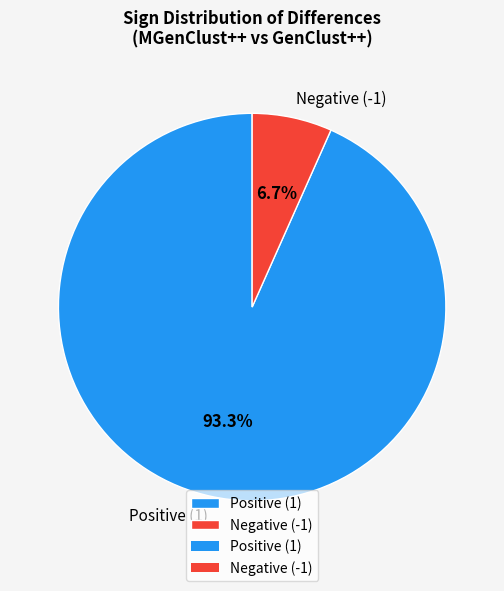

Which category has the biggest portion of the pie?

Positive (1)